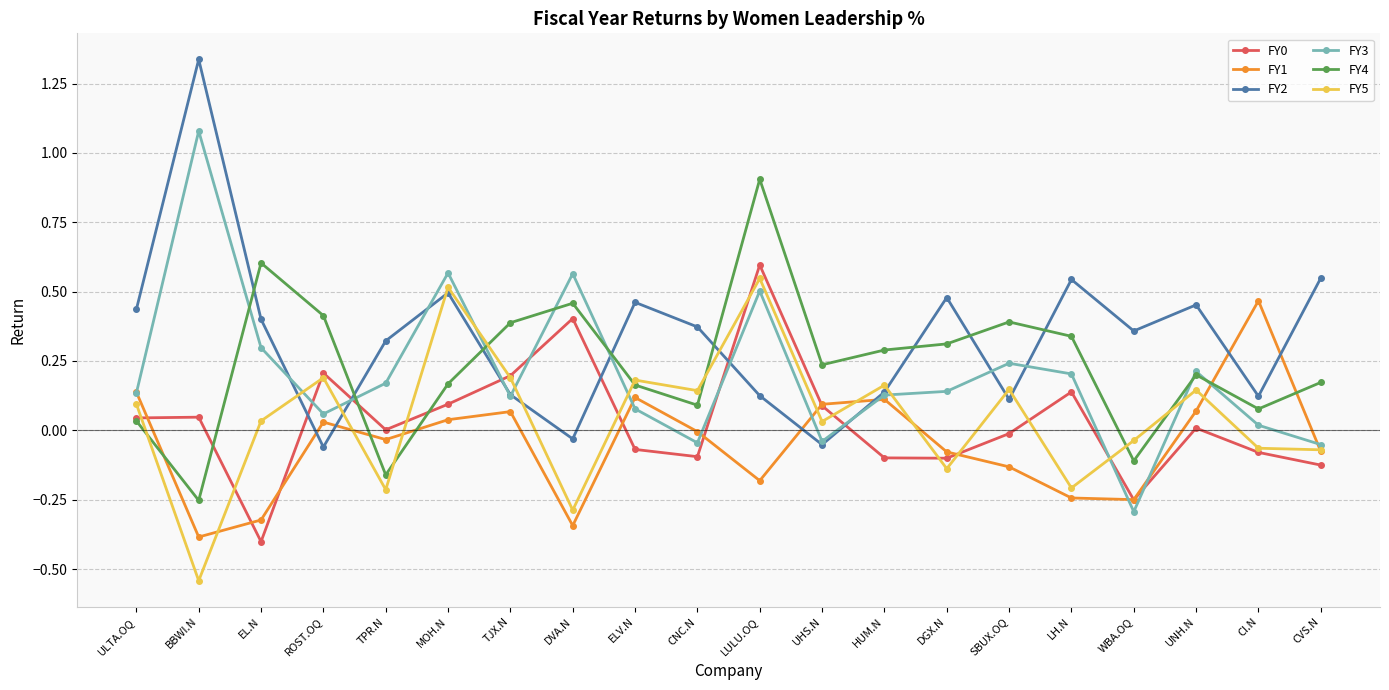

At which category does FY2 reach its first local valley?

ROST.OQ